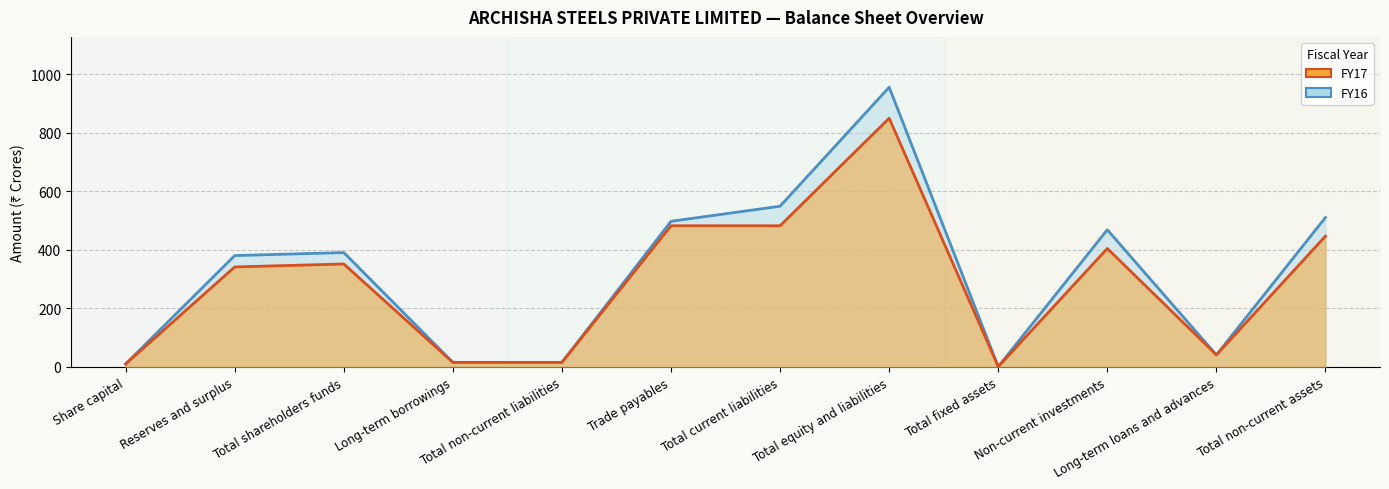

How many distinct data groups are displayed?

2